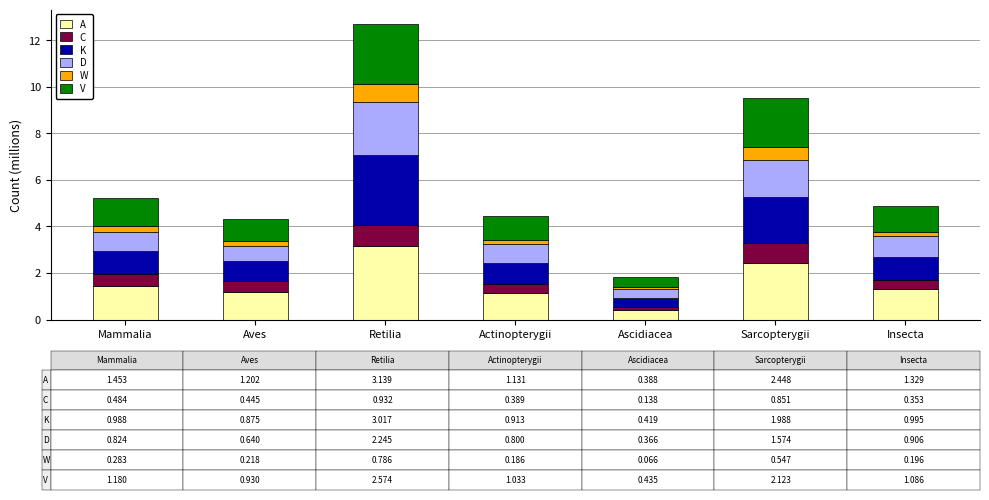

Between Retilia and Actinopterygii, which series saw the biggest shift?

K